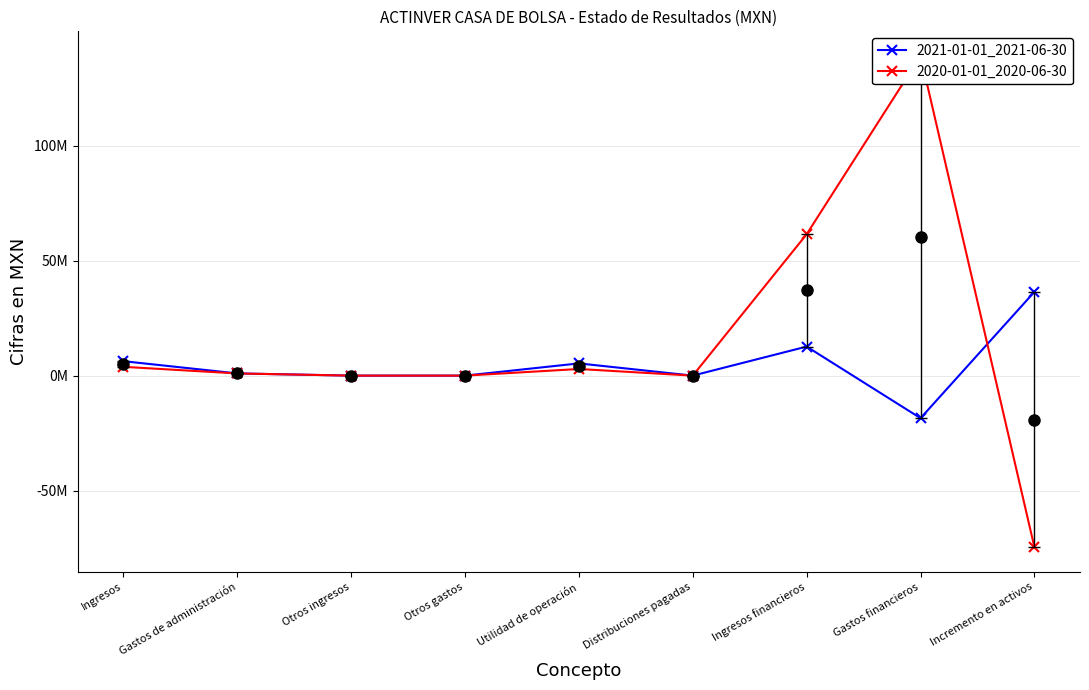

In 2020-01-01_2020-06-30, how many points are higher than both neighbors (excluding endpoints)?

2